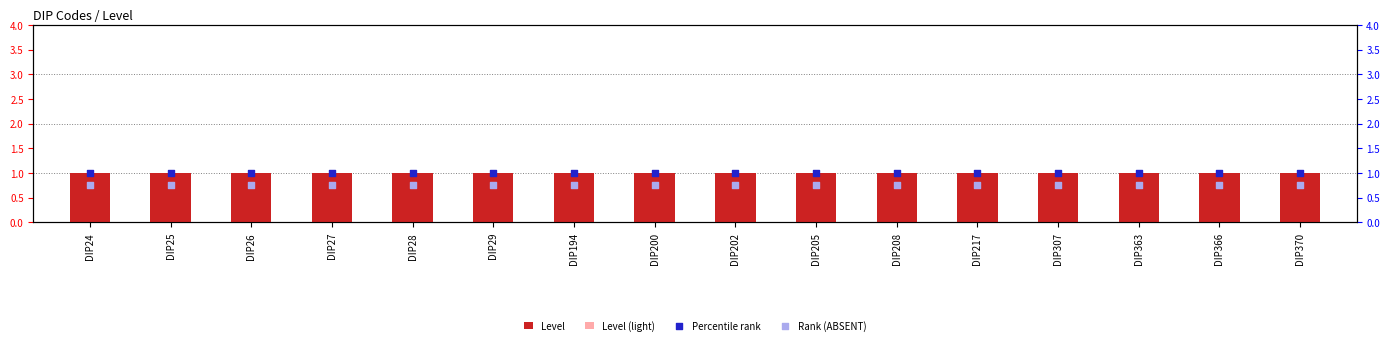

At which category is the sum across all series the highest?

DIP24